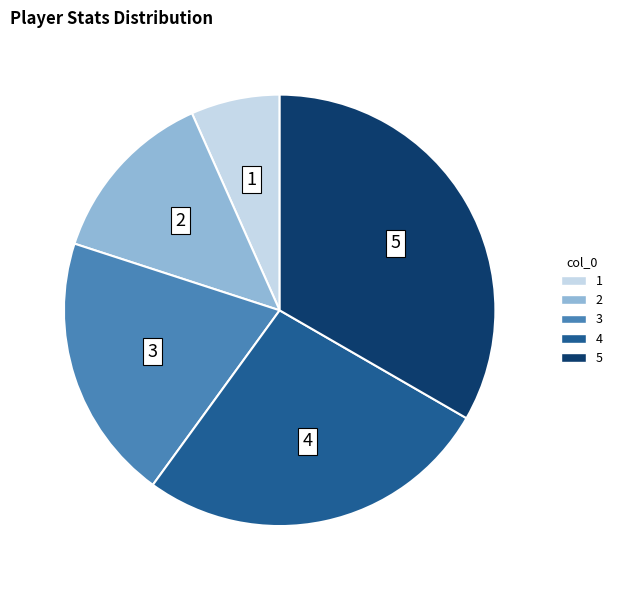

True or false: 4 accounts for 27% of the total.

True